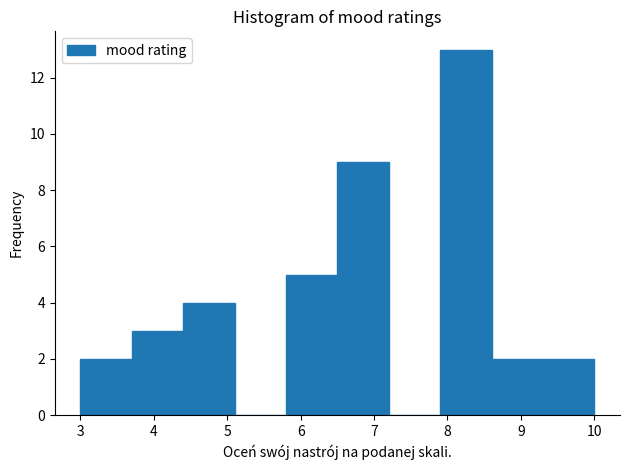

Over which range of the x-axis is the bar tallest?

7.9 to 8.6